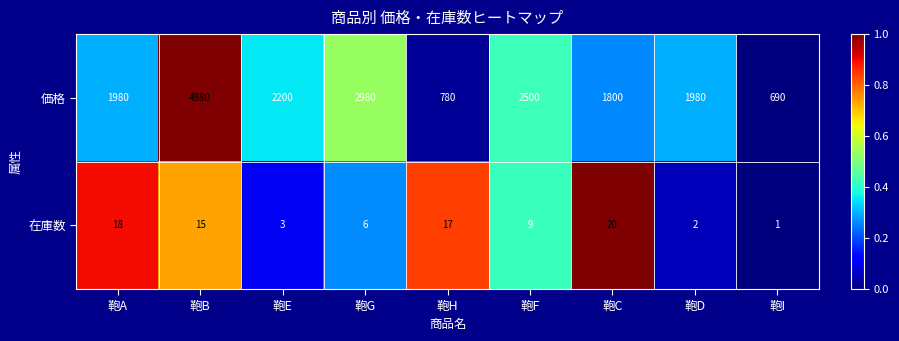

At which category is the sum across all series the highest?

鞄B